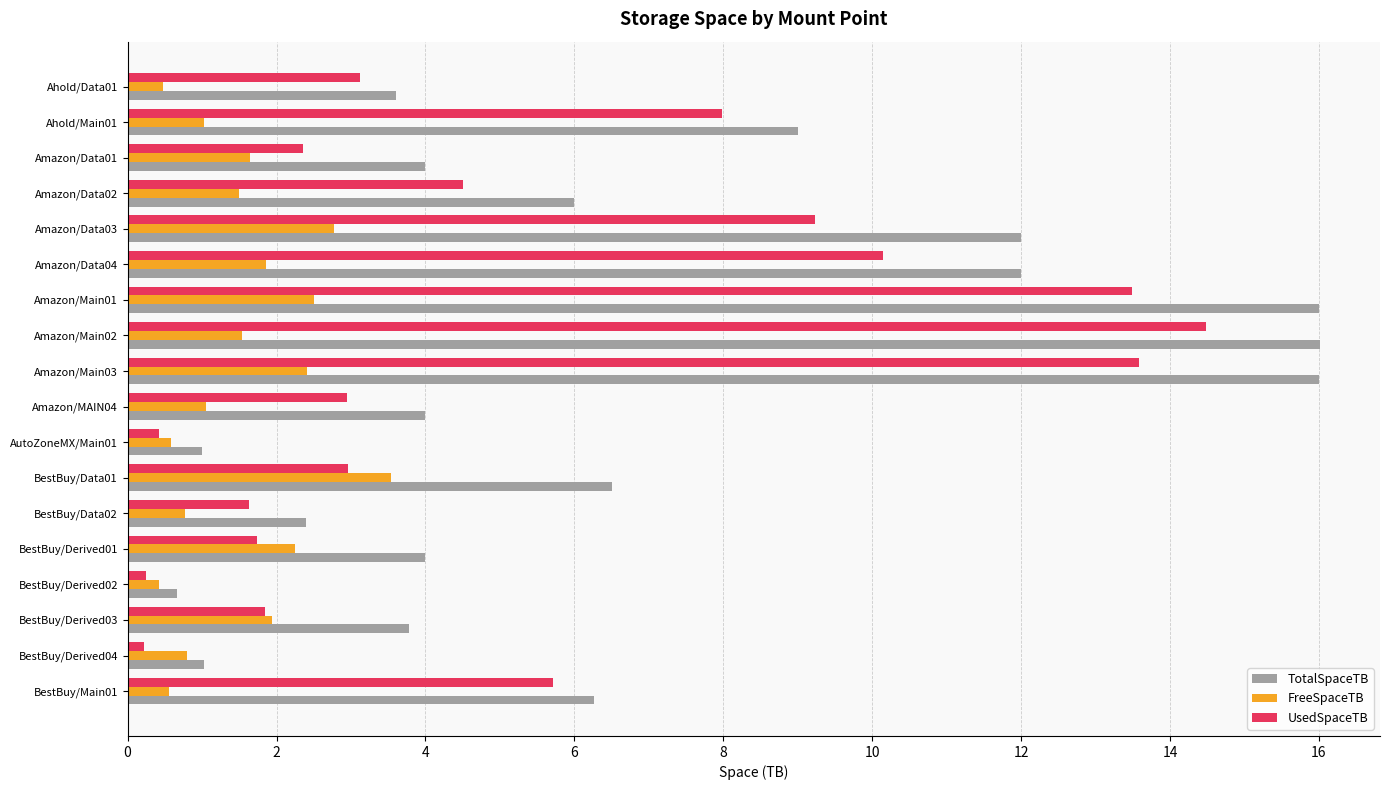

Which series has the widest spread of values?

TotalSpaceTB